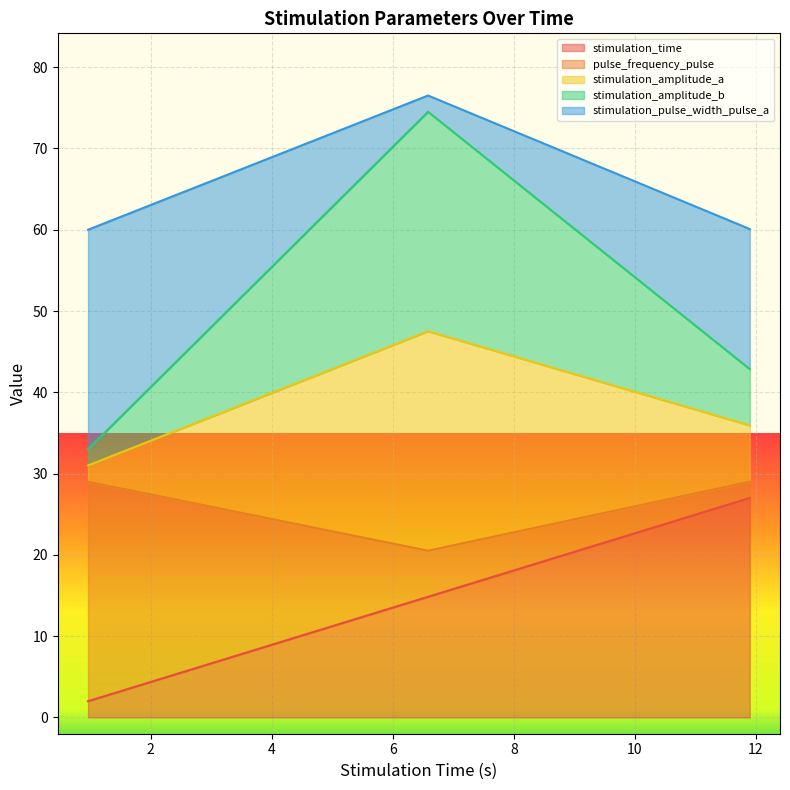

Between 10 and 10, which series saw the biggest shift?

stimulation_amplitude_a